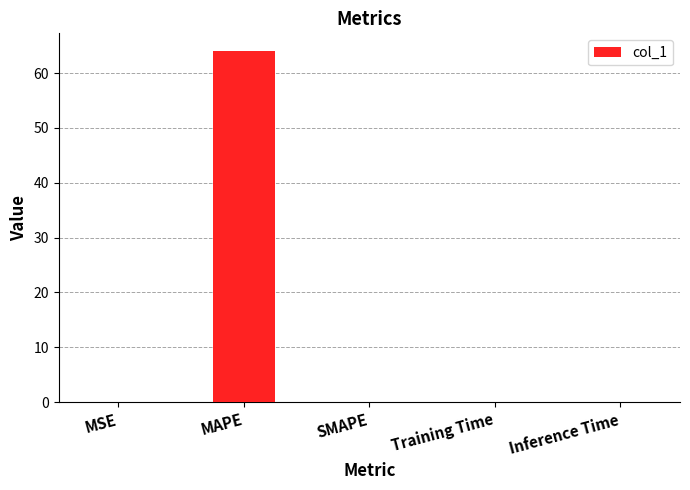

Count the number of data series in this chart.

1